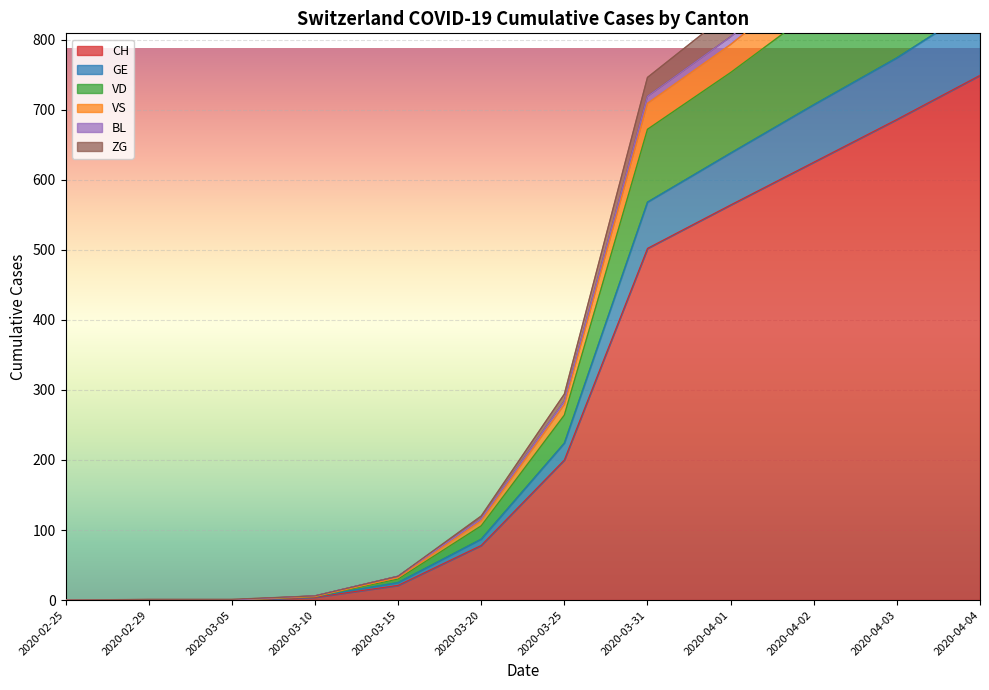

At which label is CH closest to 374?

2020-03-31